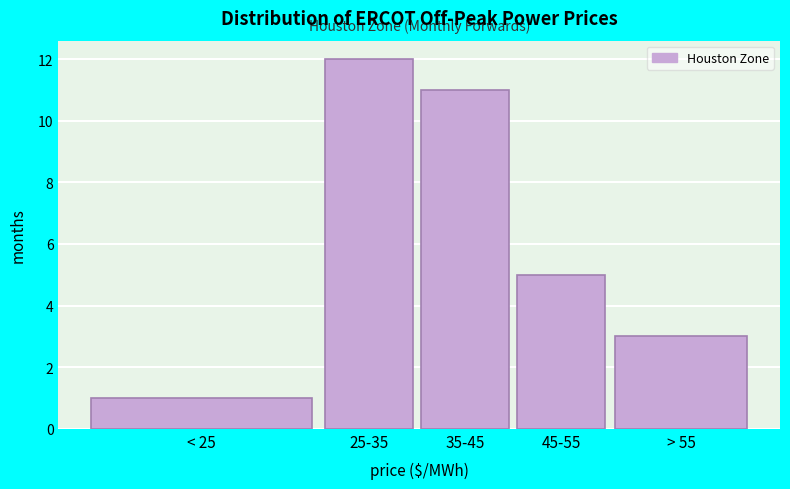

Reading left to right, transcribe all the data shown in this chart.

1	12	11	5	3